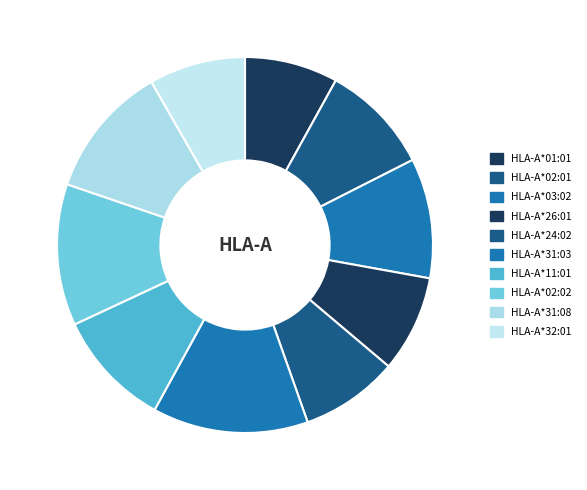

Does HLA-A*31:03 represent more than half of the total?

No